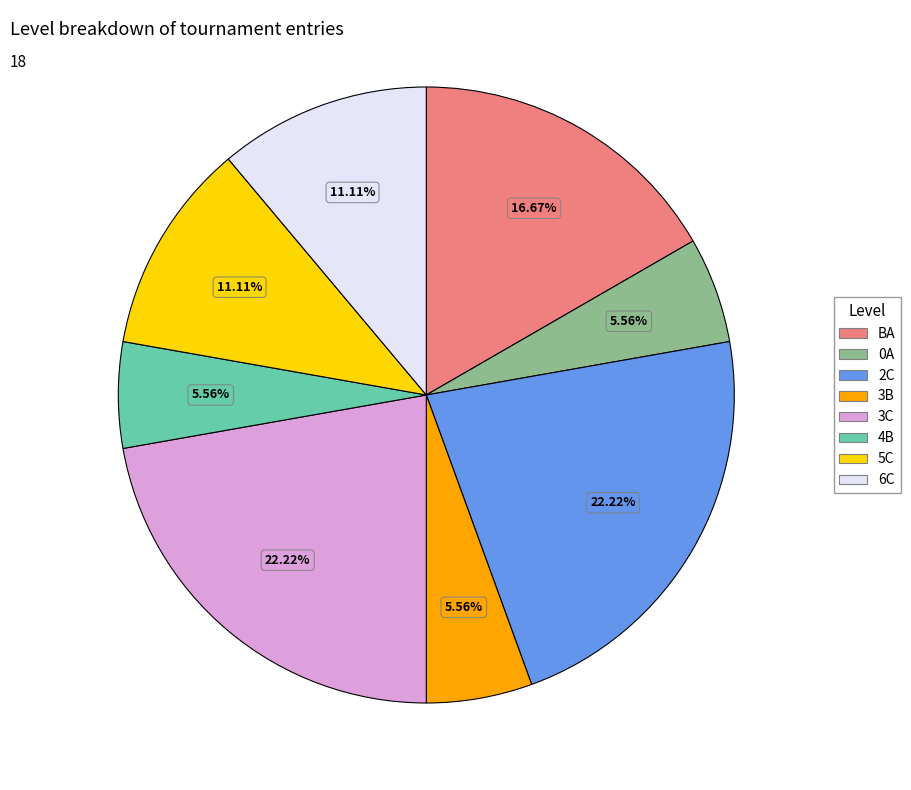

Combined, do 3C and 6C account for over 50%?

No